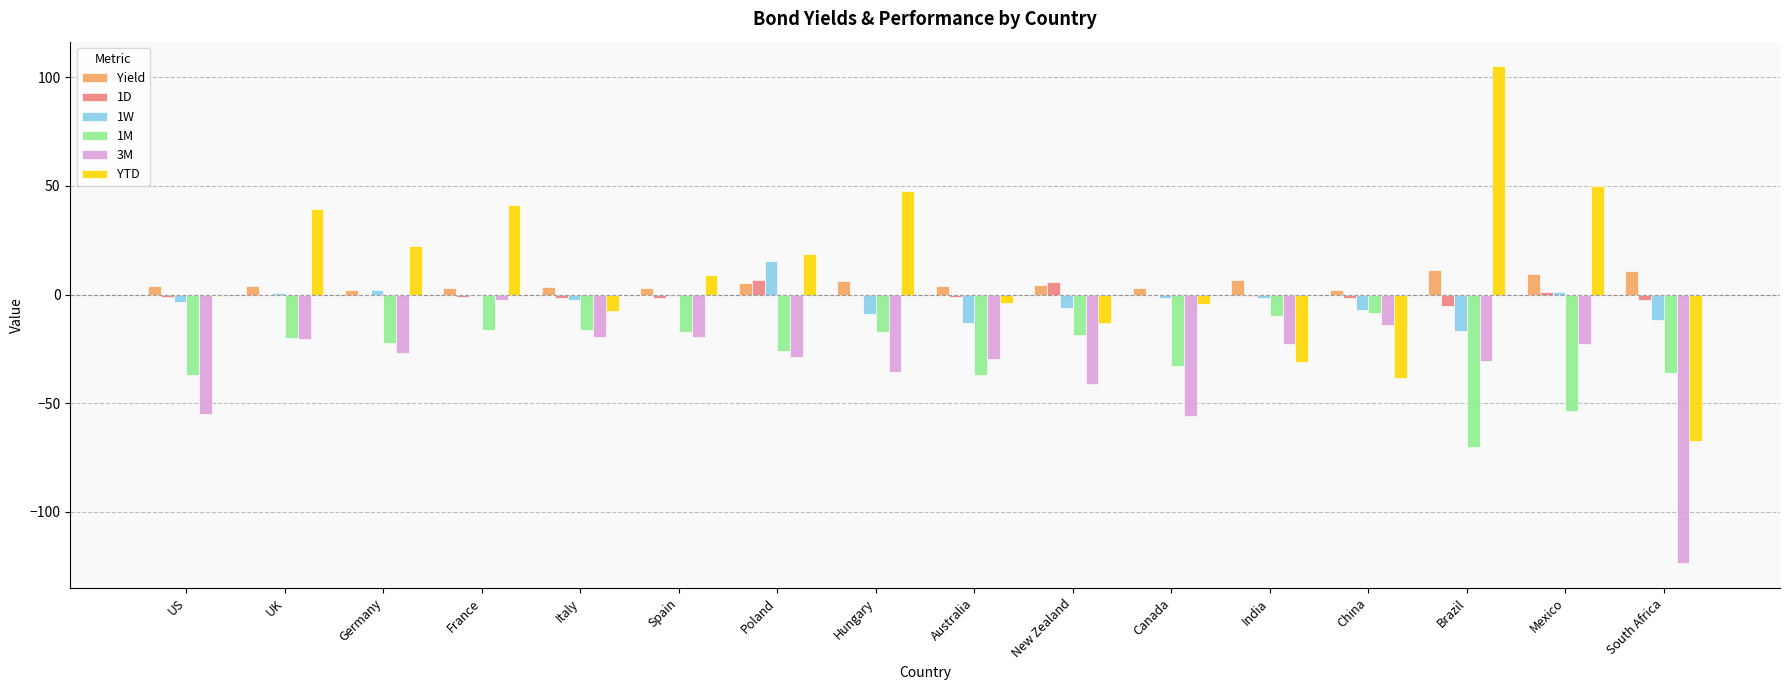

What is the total value across all series at Hungary?

-7.4